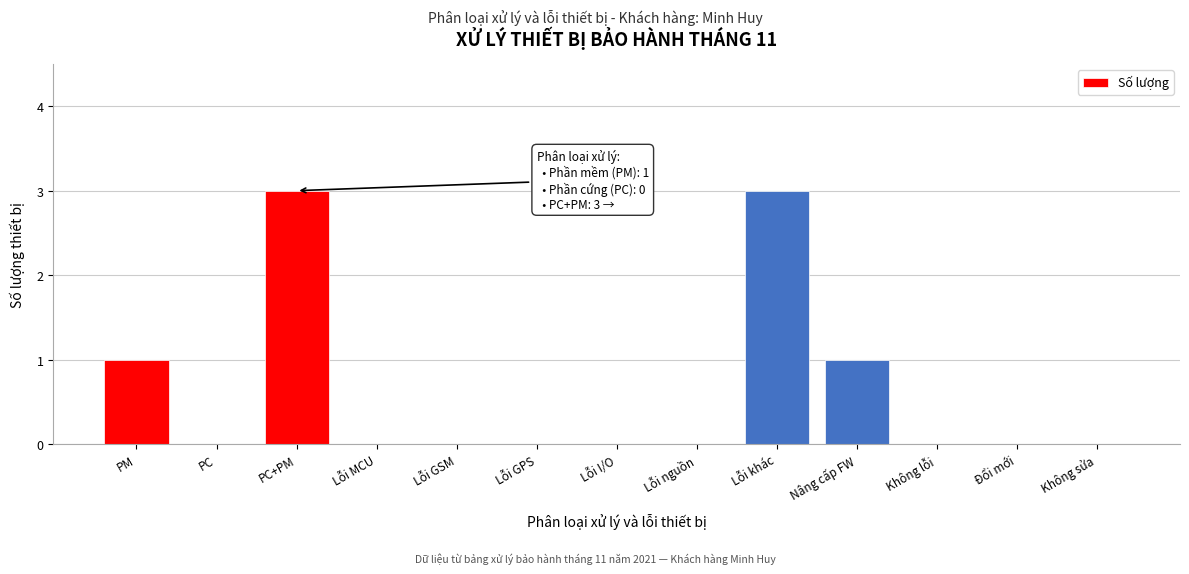

Reading right to left, transcribe all the data shown in this chart.

Không sửa=0	Đổi mới=0	Không lỗi=0	Nâng cấp FW=1	Lỗi khác=3	Lỗi nguồn=0	Lỗi I/O=0	Lỗi GPS=0	Lỗi GSM=0	Lỗi MCU=0	PC+PM=3	PC=0	PM=1